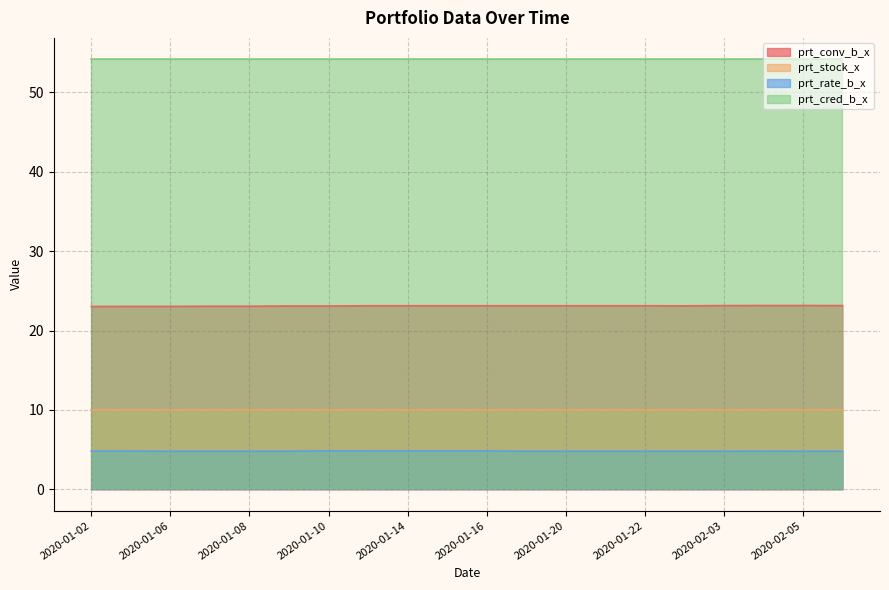

What position from the right is 2020-01-21?

7